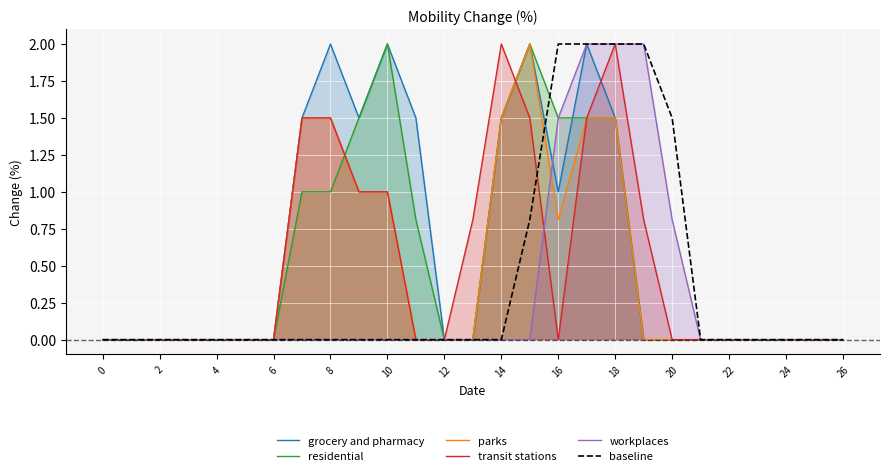

How many interior local peaks does the grocery and pharmacy series have?

4